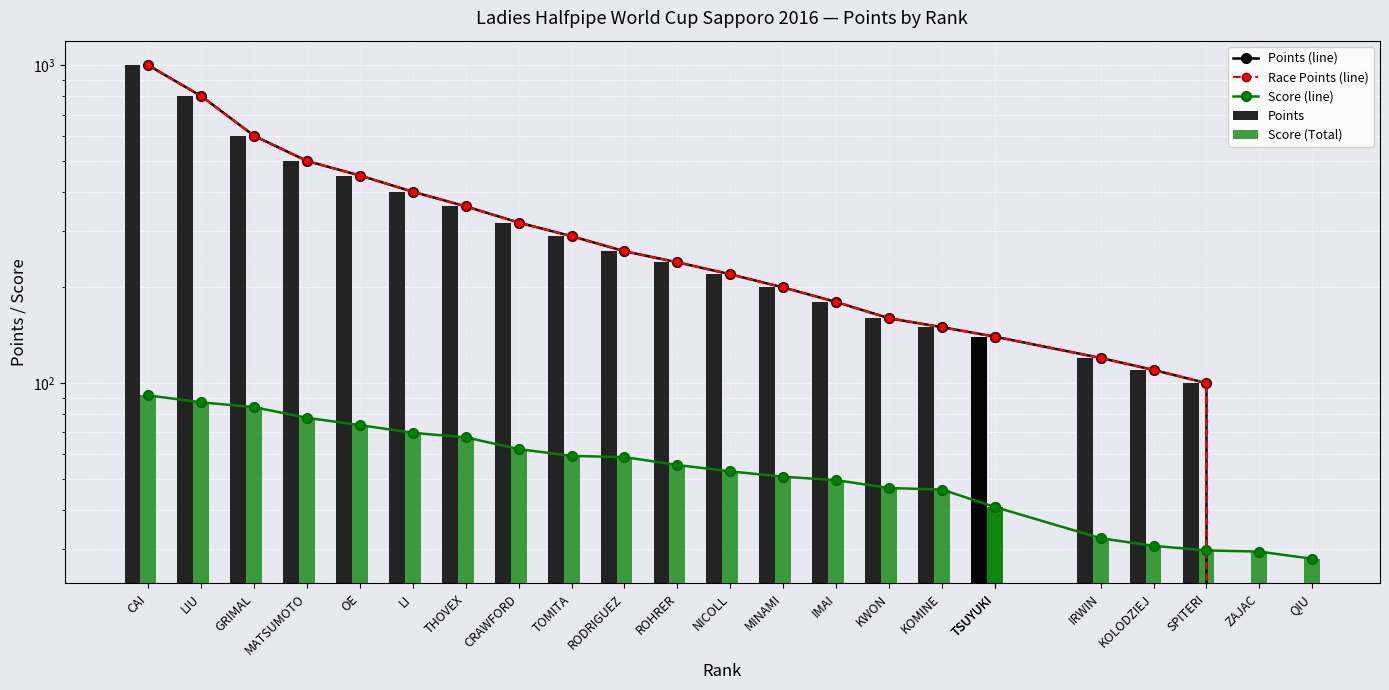

What is the difference between the Race Points (line) values at KOLODZIEJ and KWON?

50.0